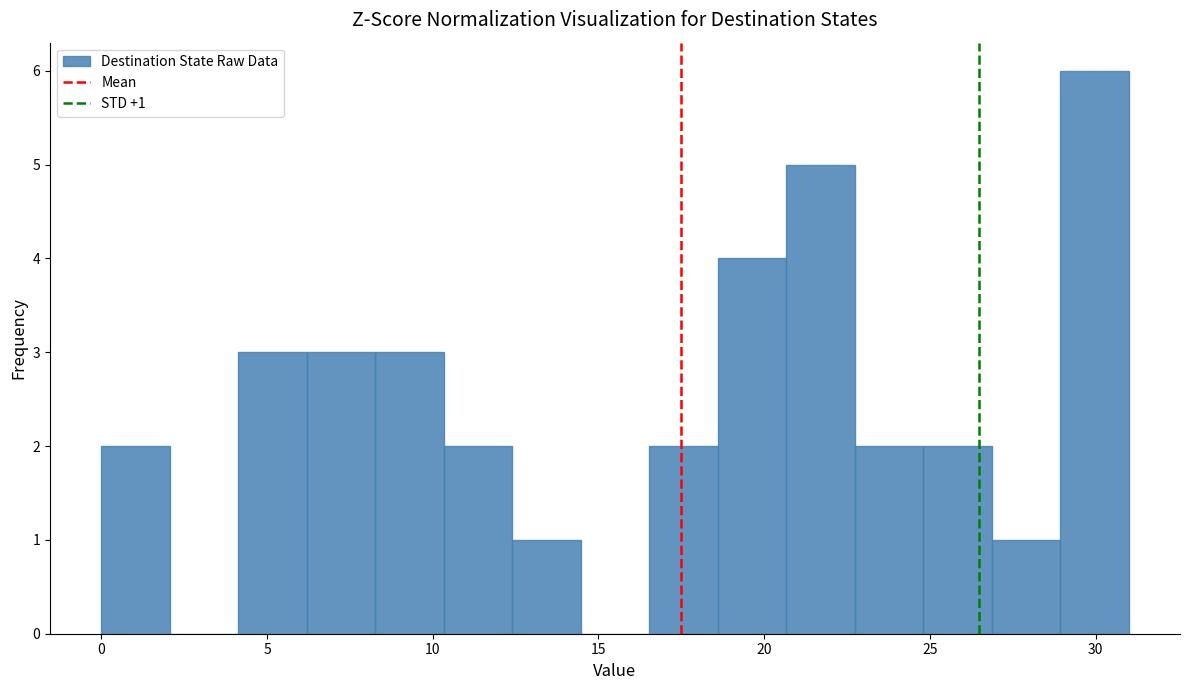

Over which range of the x-axis is the bar tallest?

29.0 to 31.0